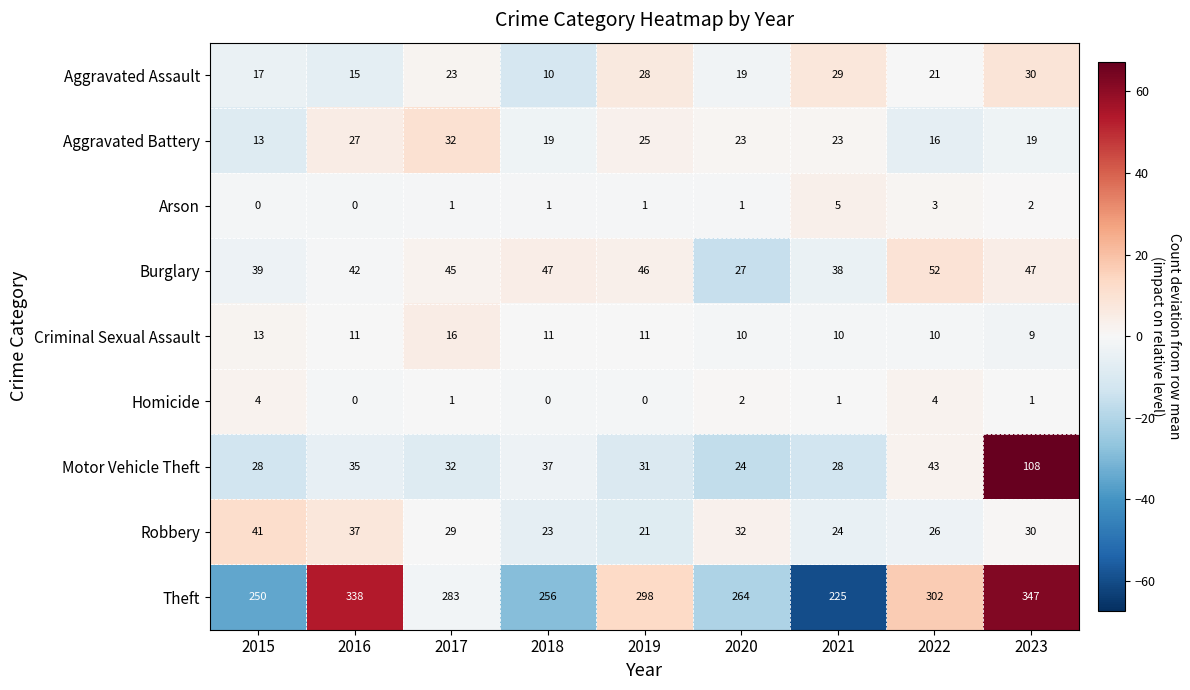

At how many categories does at least one series exceed 226?

8